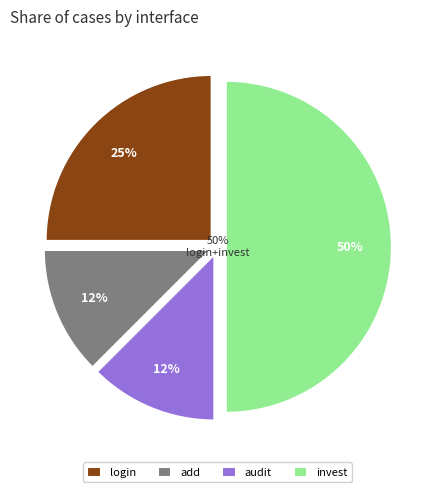

Which slice is the largest?

invest